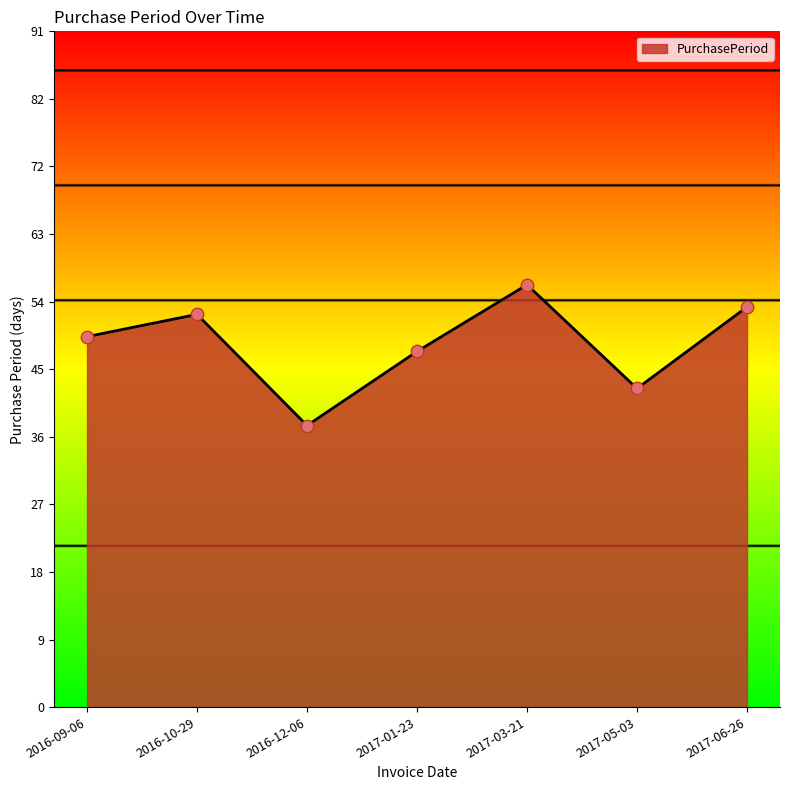

Which has a higher value, 2017-06-26 or 2017-01-23?

2017-06-26